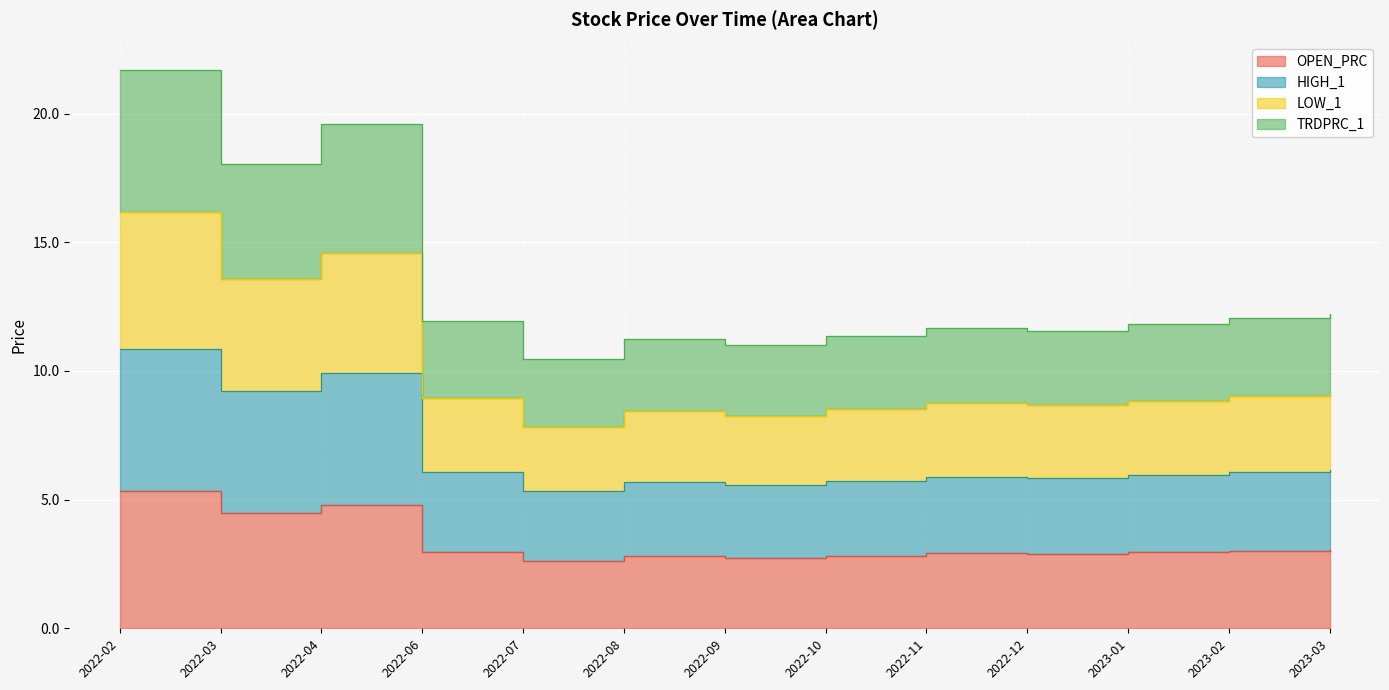

Where is the first local minimum for LOW_1?

2022-03